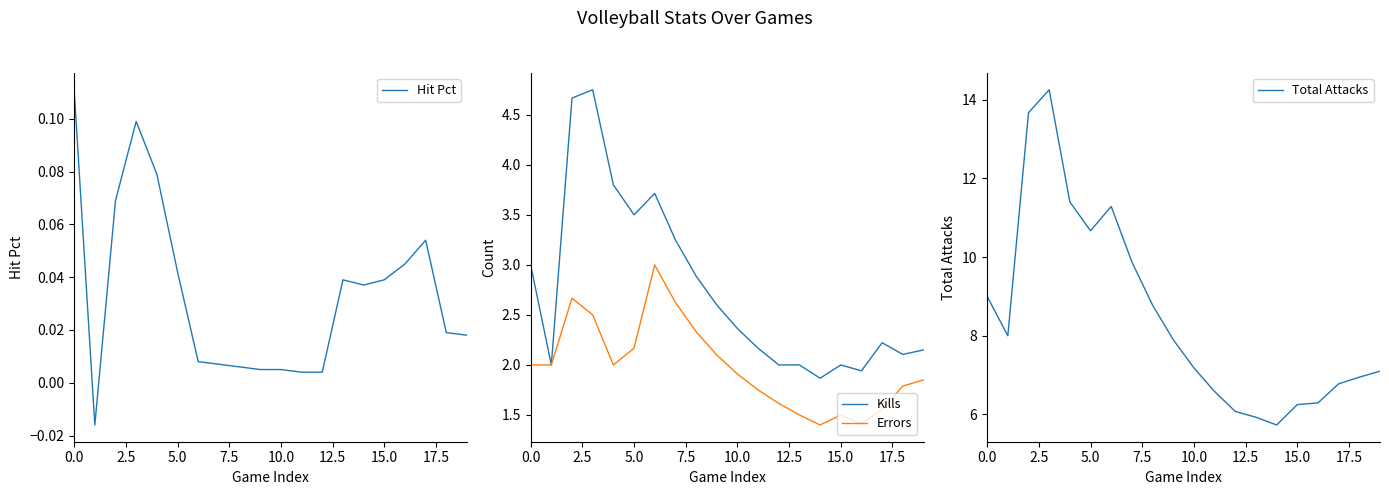

What is the maximum value for Errors?

3.0